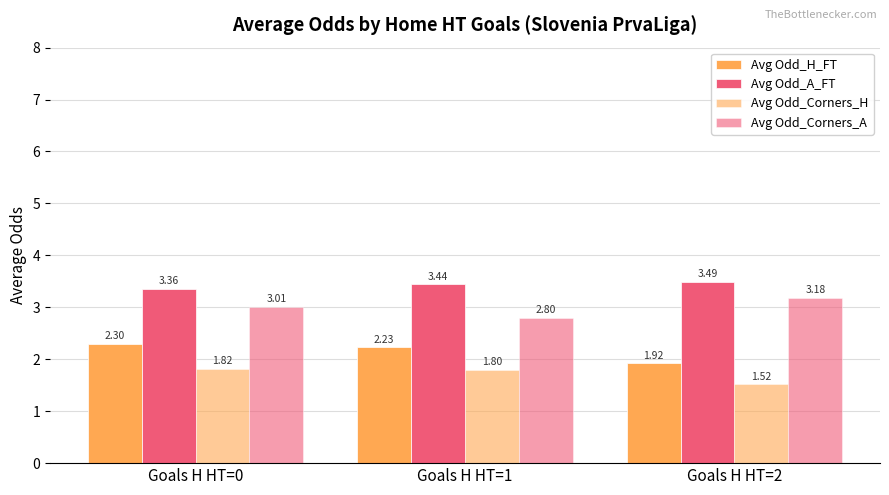

The Avg Odd_A_FT series shows 4.8 at Goals H HT=2. True or false?

False